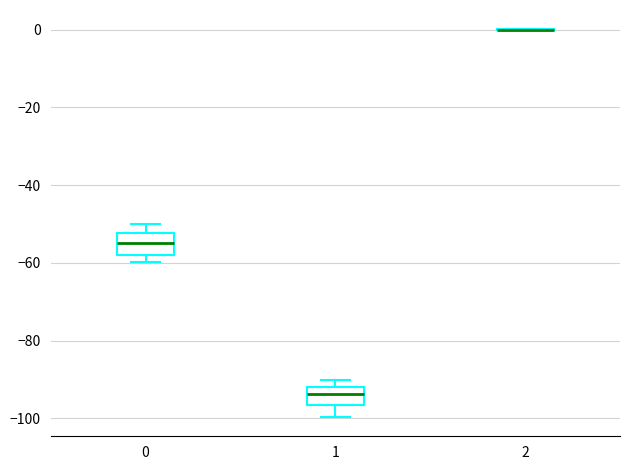

Where does the median line of the box at x = 1 sit on the y-axis? The values are not printed on the chart, so give them approximately, as read against the axis.

-94